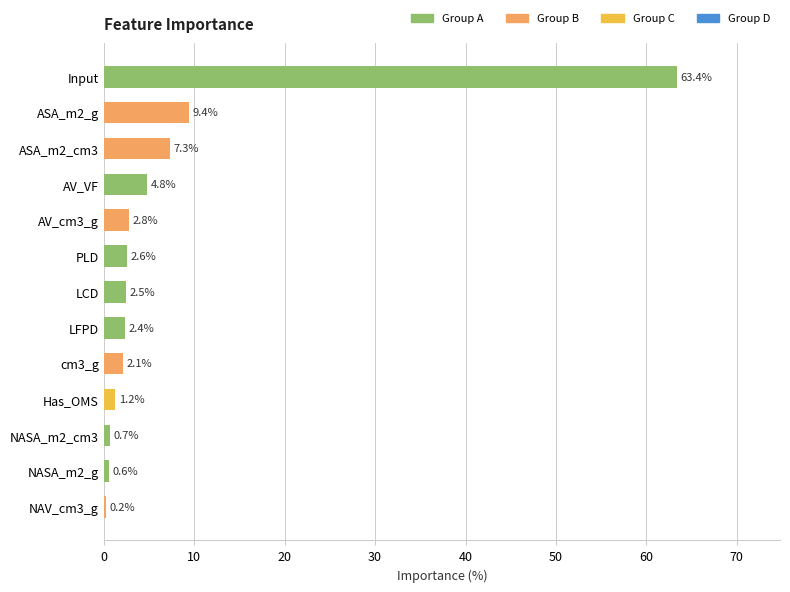

What is the sum of all values?

100.0